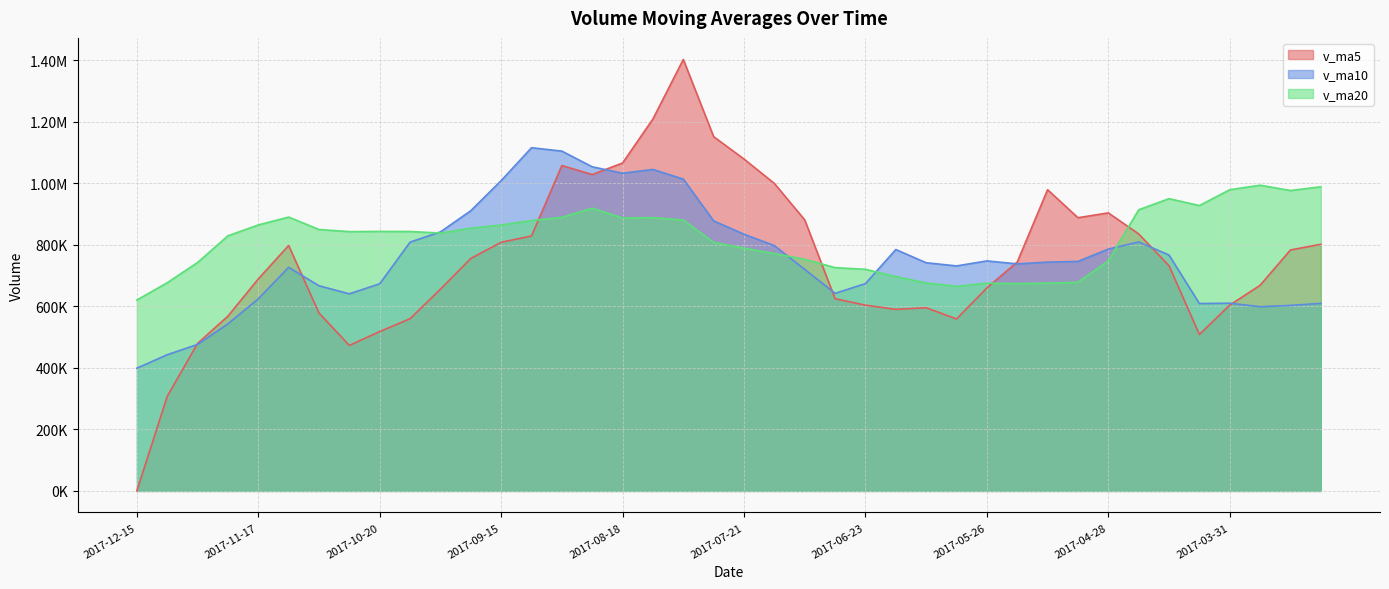

What is the greatest value displayed?

1402922.1